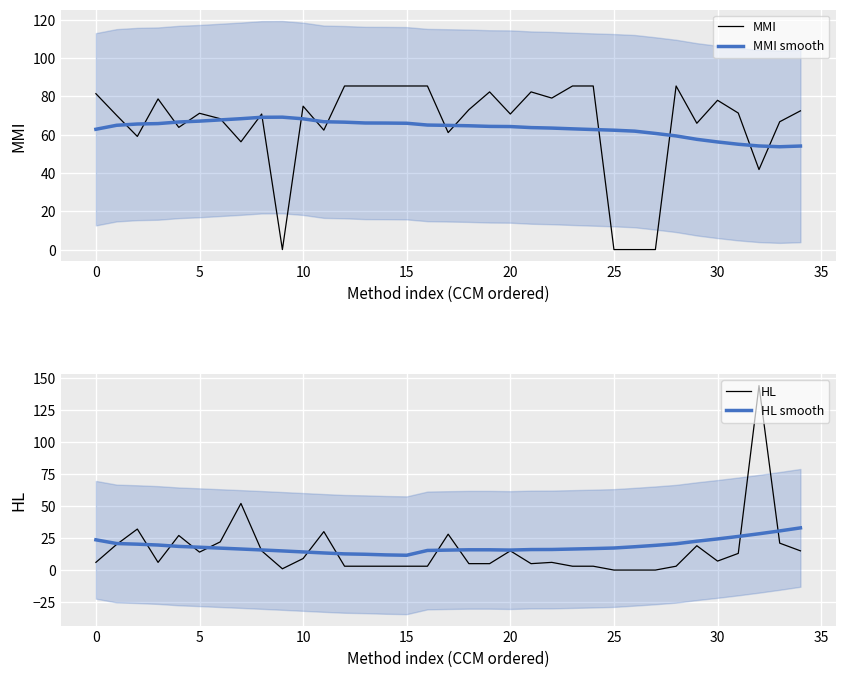

At how many categories does at least one series exceed 57?

35